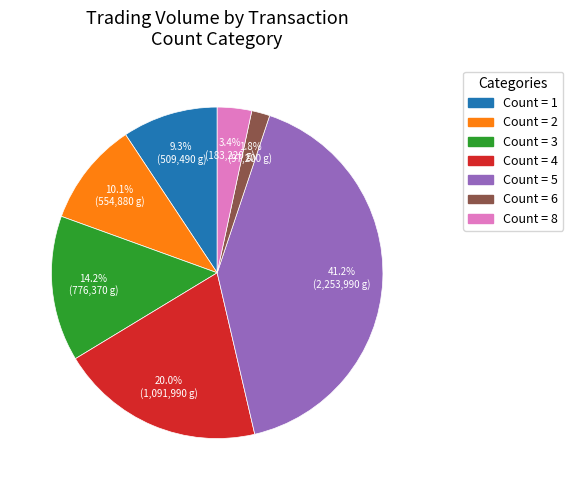

Is there a majority slice in this chart?

No